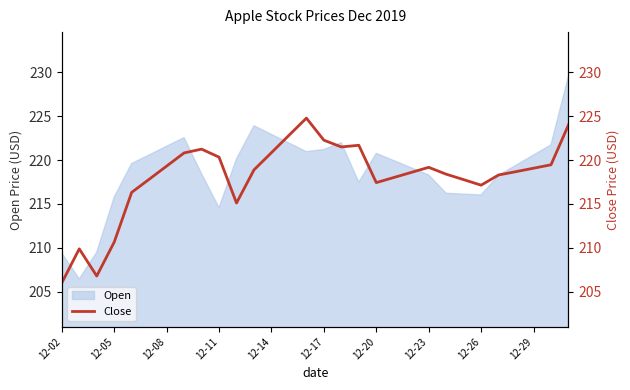

What is the minimum value for Open?

206.5